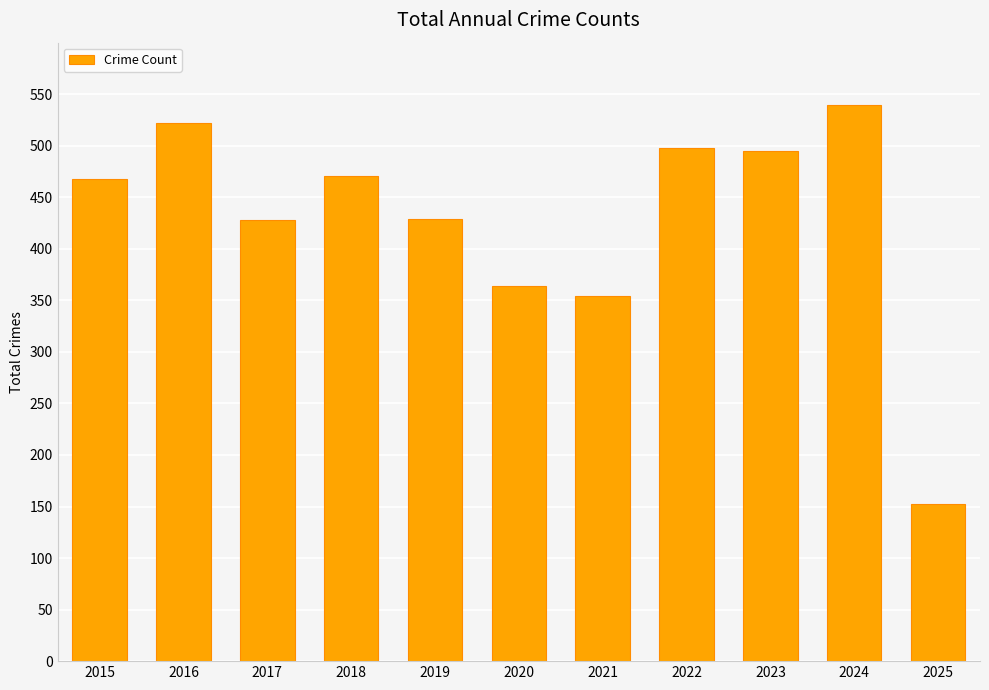

Does the chart contain any negative values?

No